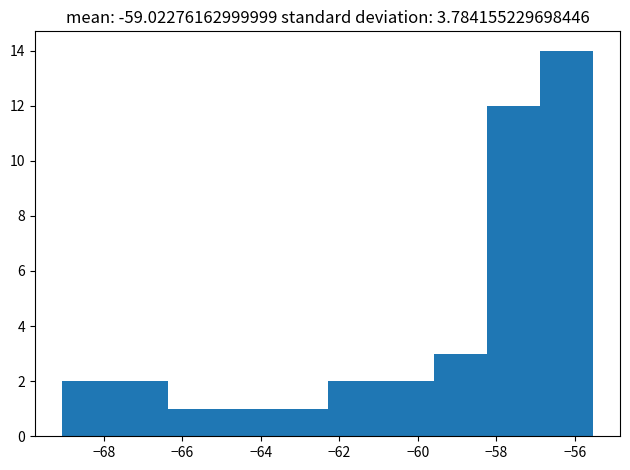

Reading left to right, transcribe this chart: for each bar, give the range it covers on the x-axis and its height. Neither the bar edges nor the heights are printed on the chart, so give them approximately, as read against the axes.

-69.0 to -67.8: 2
-67.8 to -66.4: 2
-66.4 to -65.0: 1
-65.0 to -63.6: 1
-63.6 to -62.2: 1
-62.2 to -61.0: 2
-61.0 to -59.6: 2
-59.6 to -58.2: 3
-58.2 to -56.8: 12
-56.8 to -55.6: 14